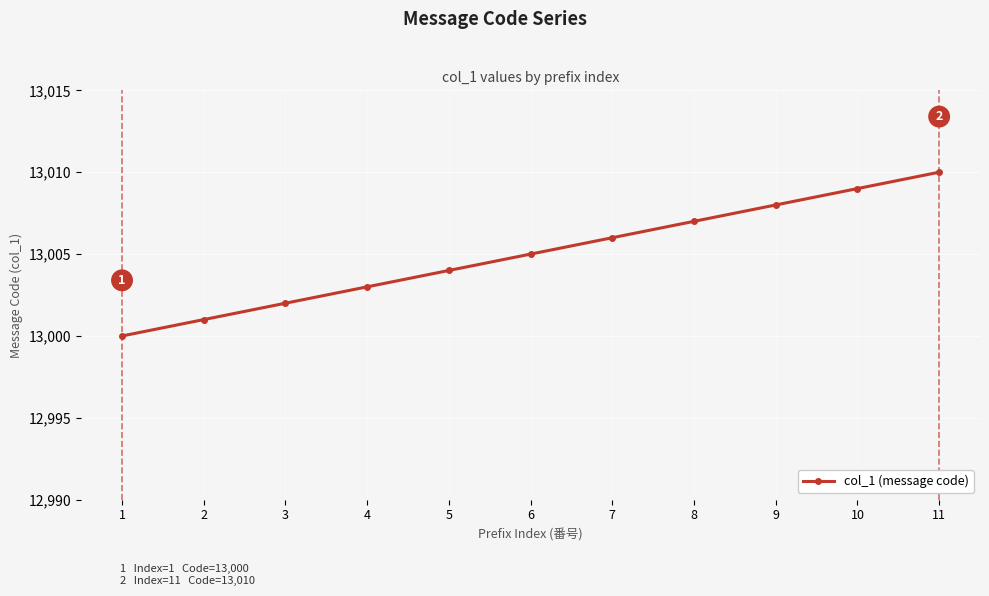

How many series are shown in this chart?

1